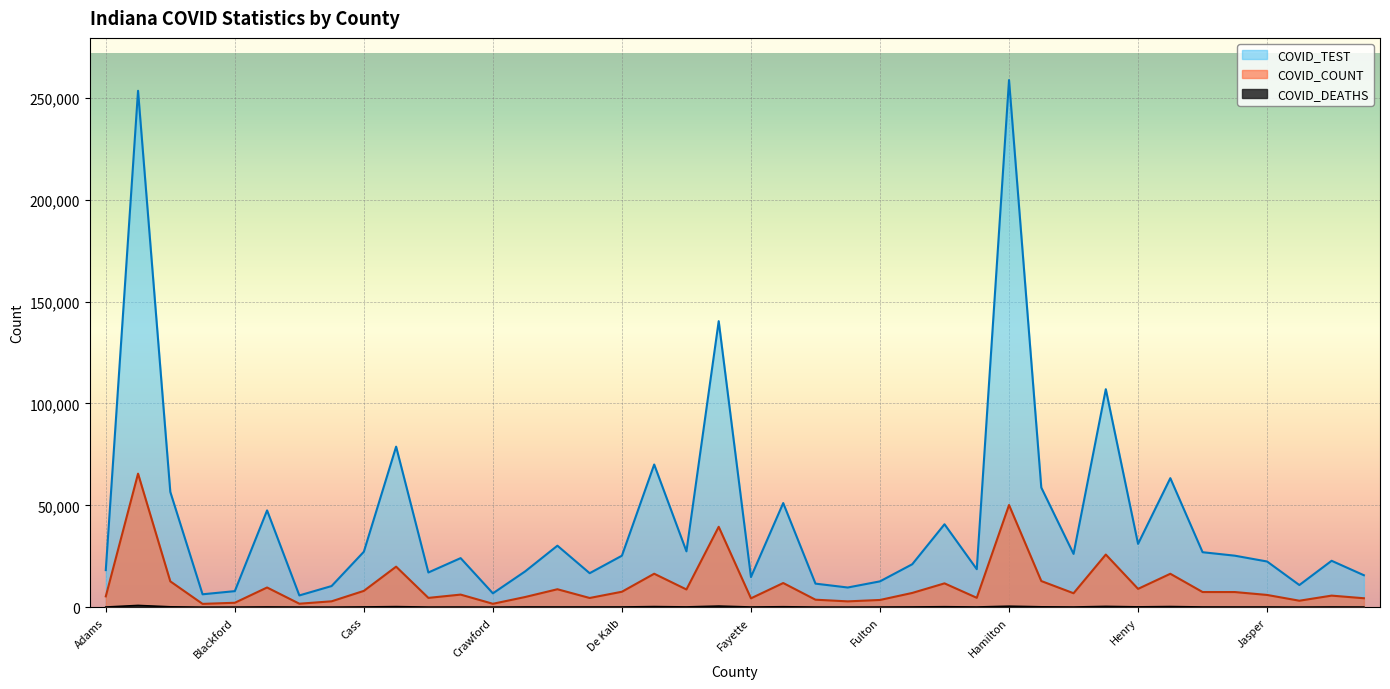

What is the label of the 22nd point from the right?

Dubois